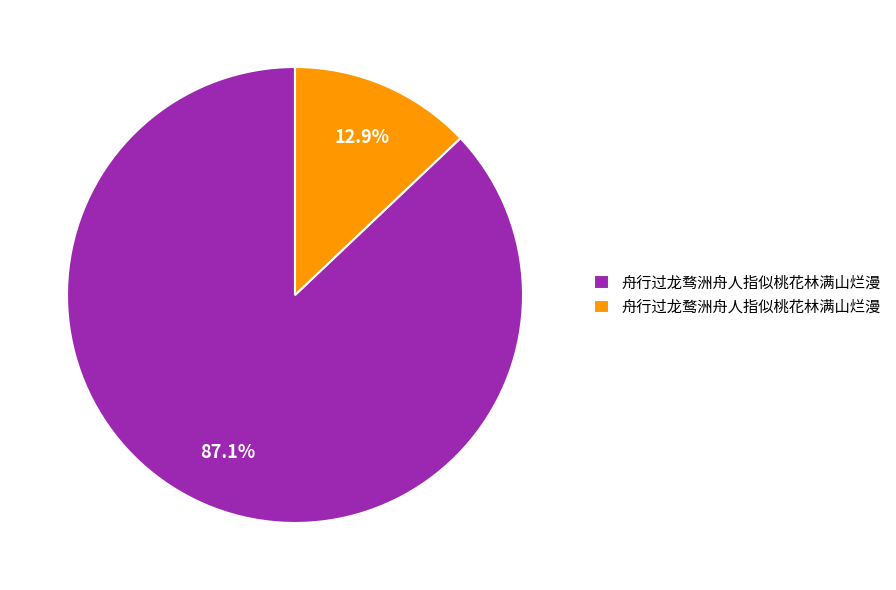

What percentage is the 舟行过龙骛洲舟人指似桃花林满山烂漫 slice, to the nearest percent?

87%